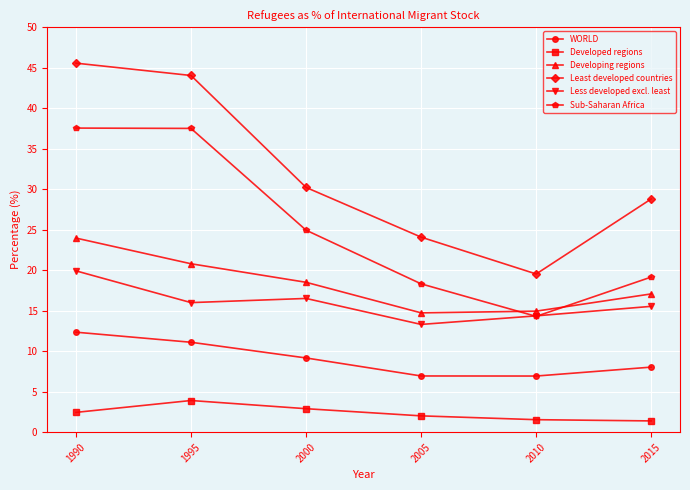

True or false: Developing regions has a value of 7.8 at 1995.

False